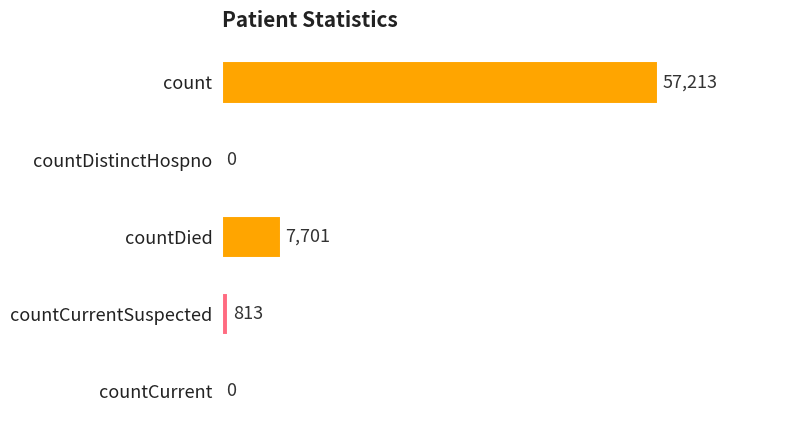

Reading top to bottom, extract all data points from this chart.

count=57213	countDistinctHospno=0	countDied=7701	countCurrentSuspected=813	countCurrent=0